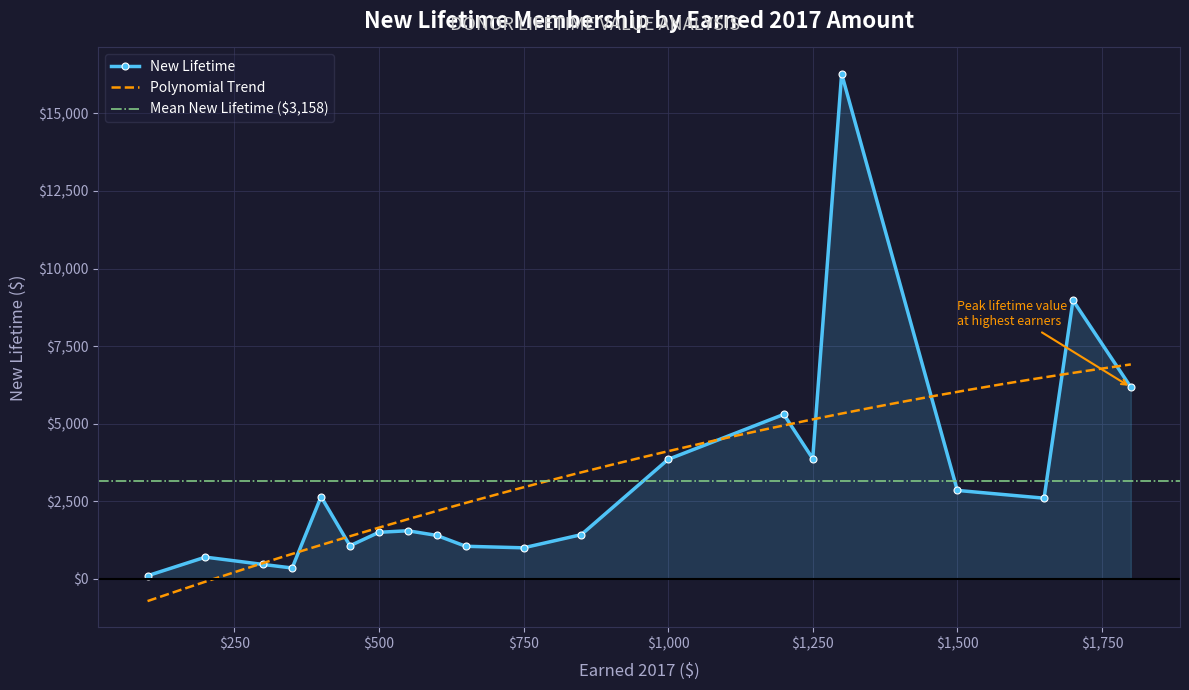

True or false: New Lifetime has more than 1 points higher than both neighbors.

True